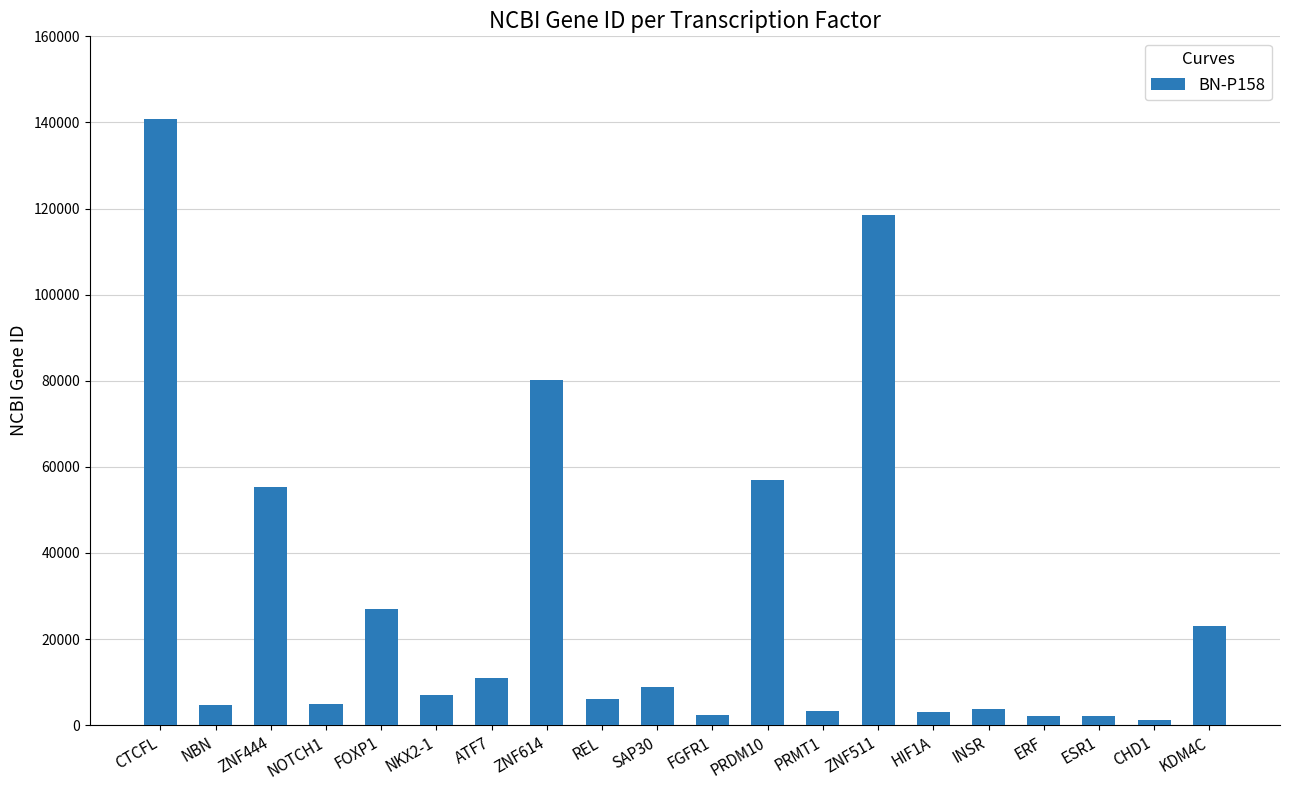

What is the sum of all values?

561696